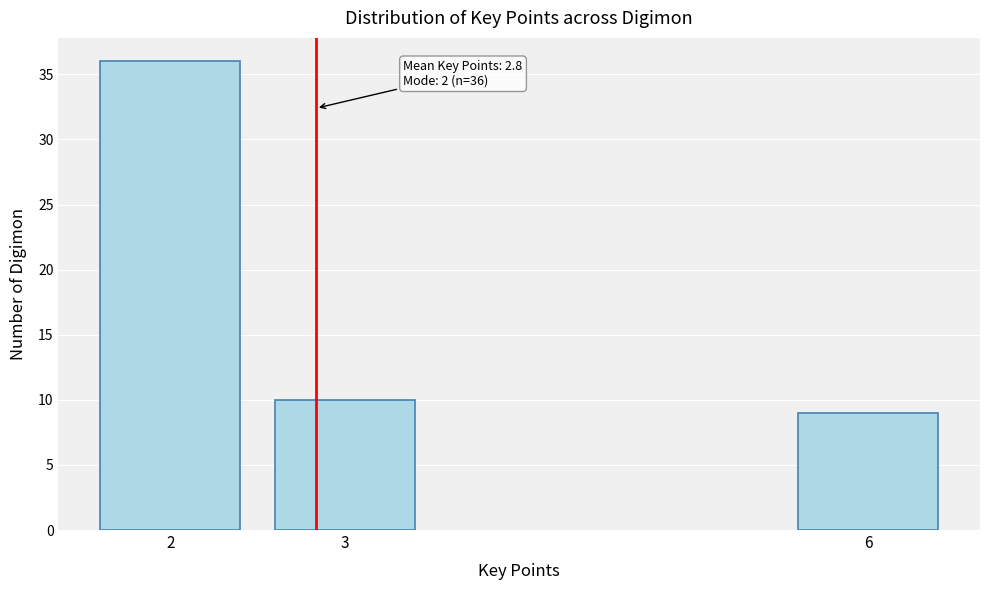

Reading left to right, transcribe all the data shown in this chart.

36	10	9